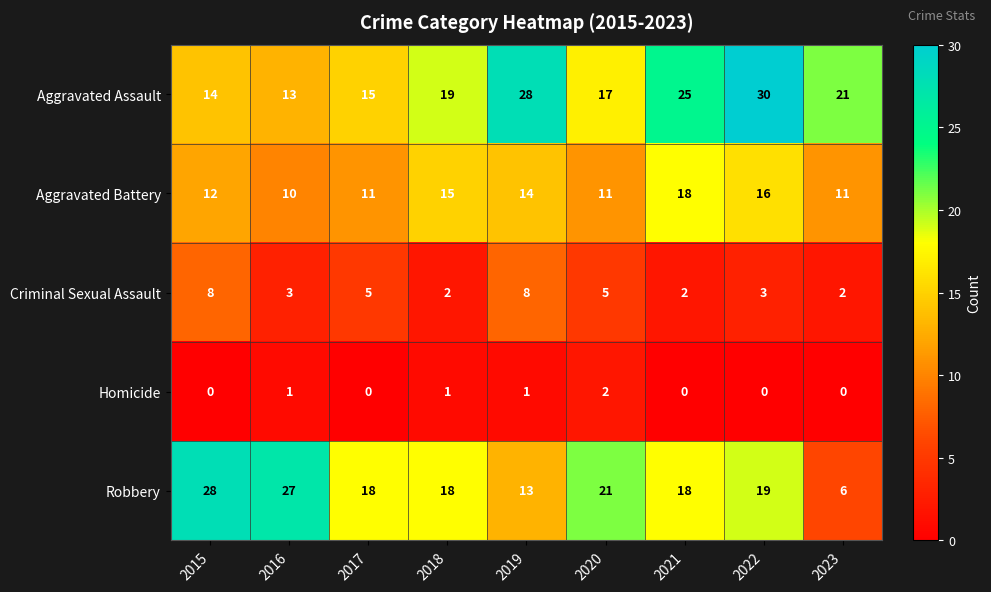

How many Homicide values are between 0 and 1?

8